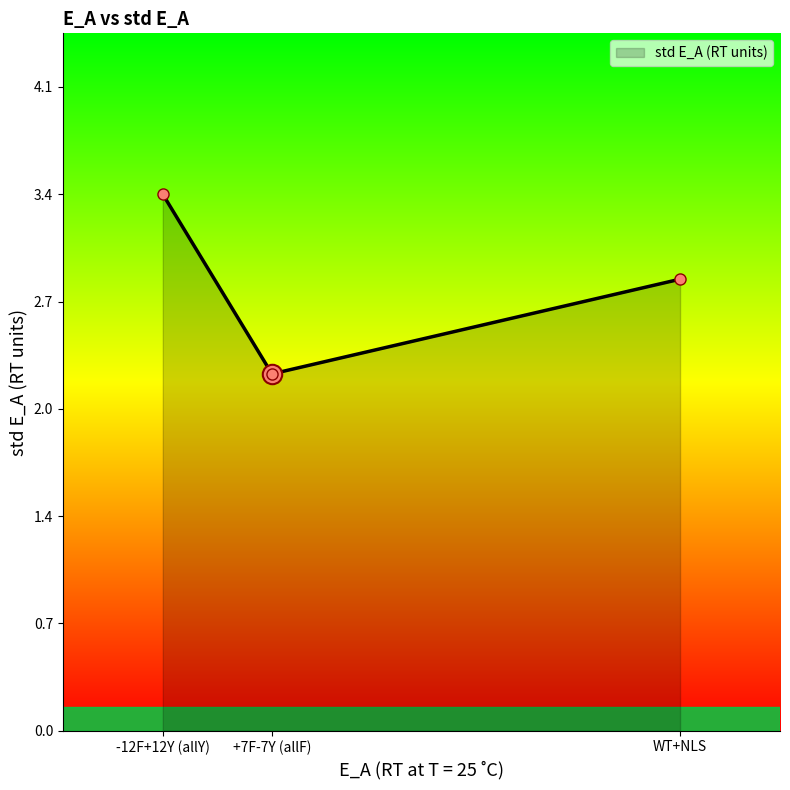

What is the minimum value shown in the chart?

2.3